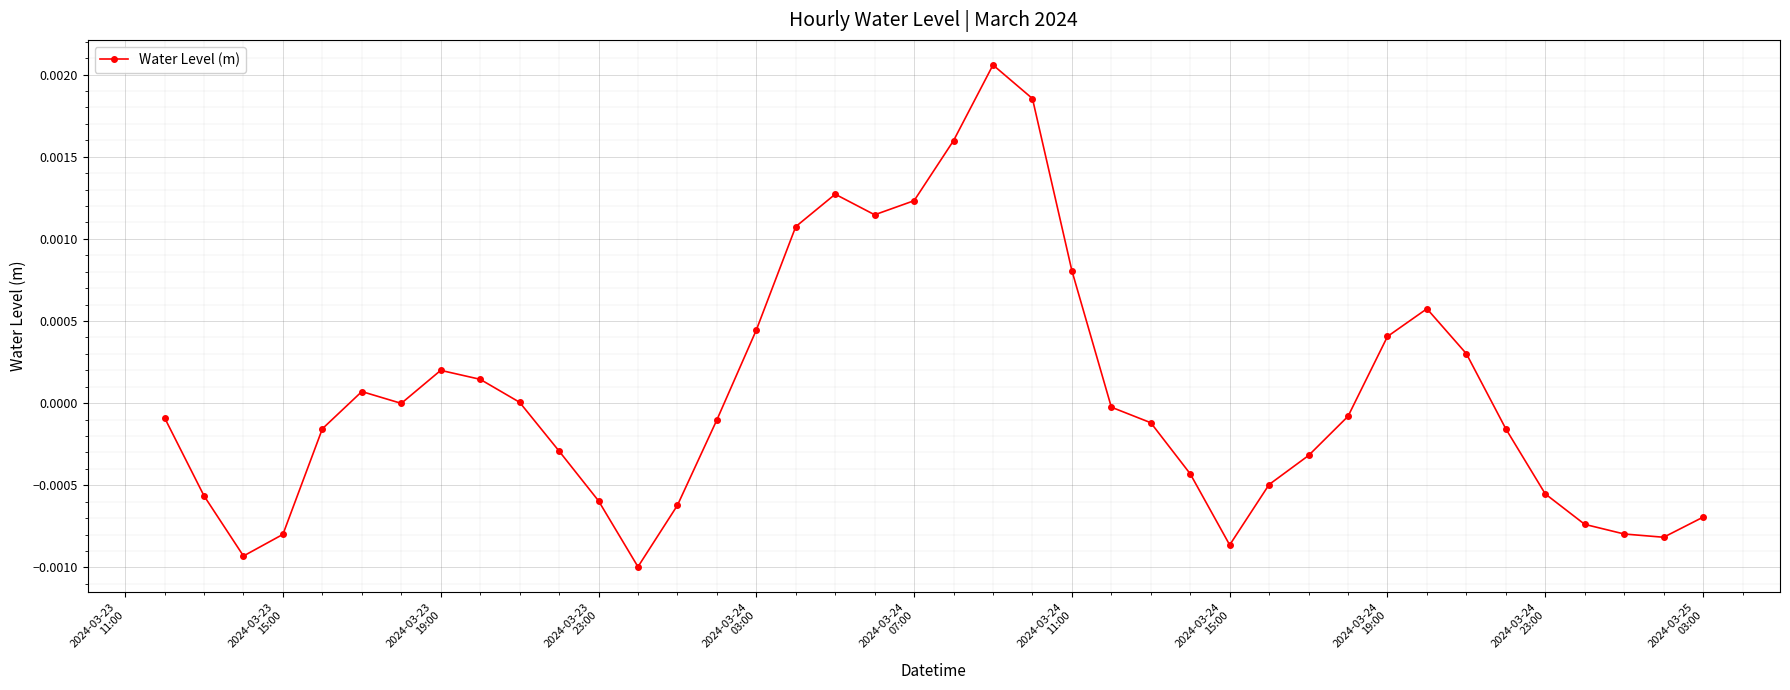

Is this an area chart (filled region under the line)?

No